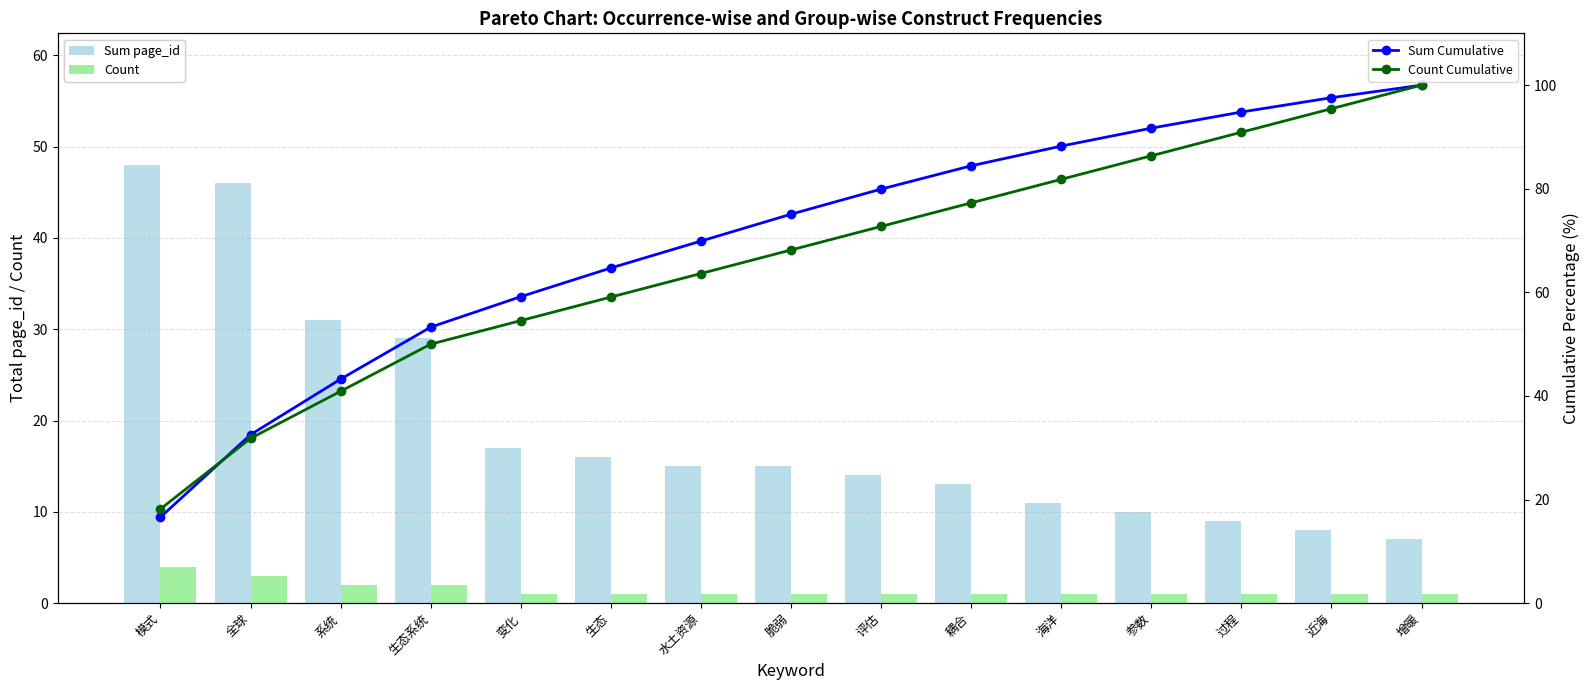

Count the number of data series in this chart.

4